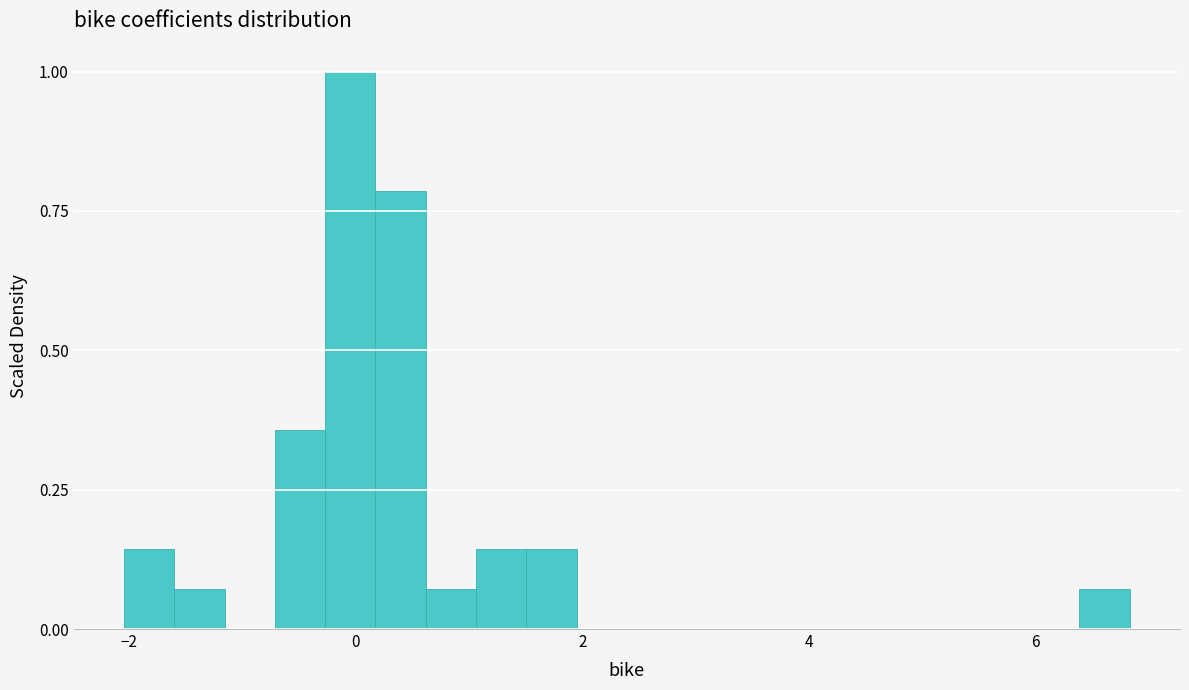

Read against the x-axis, roughly where is the centre of the tallest bar?

0.0